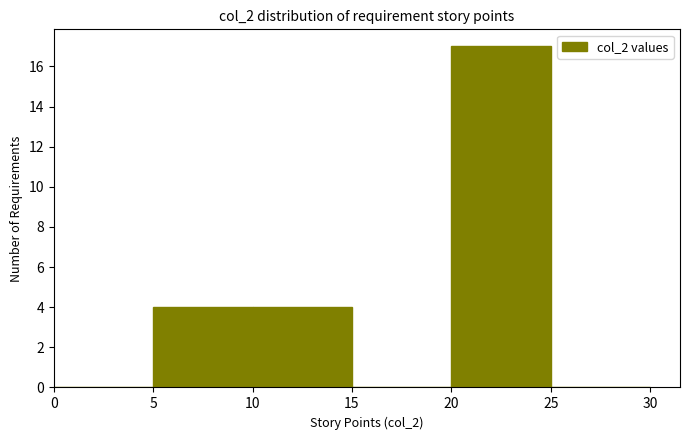

Over which range of the x-axis is the bar tallest?

20 to 25